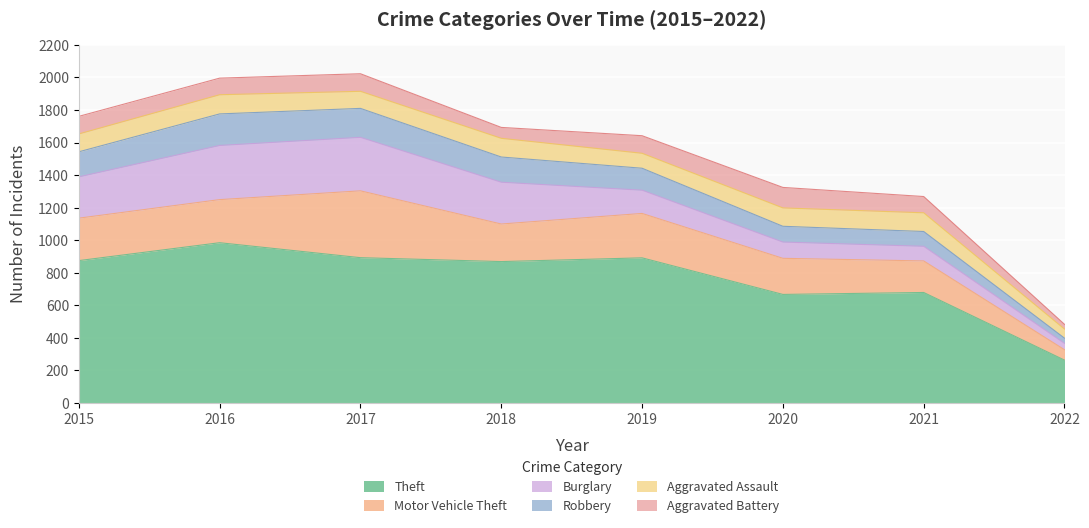

True or false: Motor Vehicle Theft and Theft cross at least once.

False